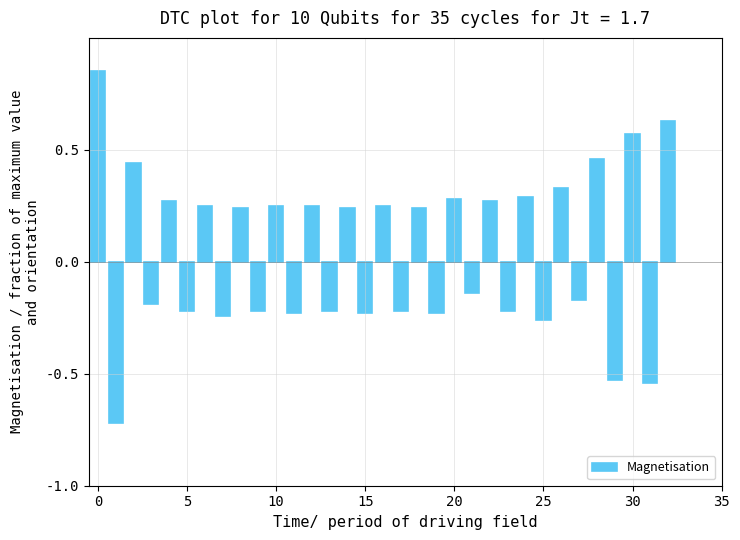

What is the difference between the maximum and minimum values?

1.6